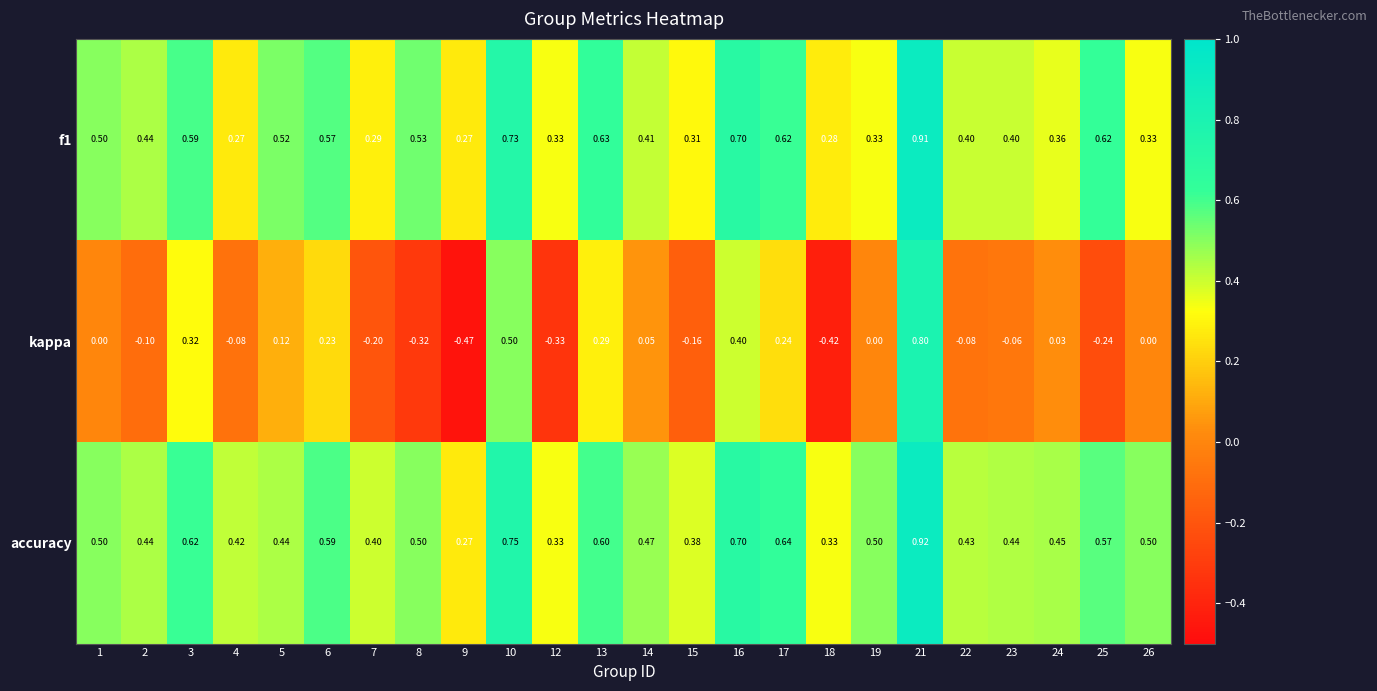

Rank the series by their maximum value, from highest to lowest.

accuracy, f1, kappa